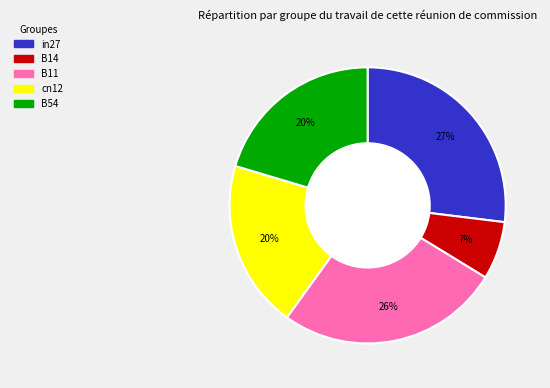

To the nearest percent, what is the difference between the B11 and B54 slice percentages?

6%